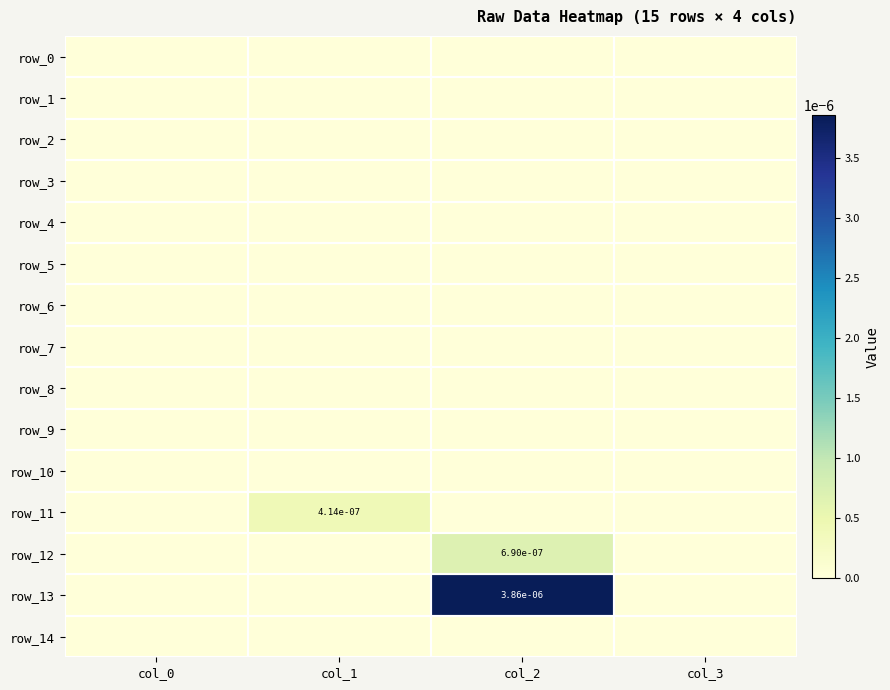

How many series are shown in this chart?

15